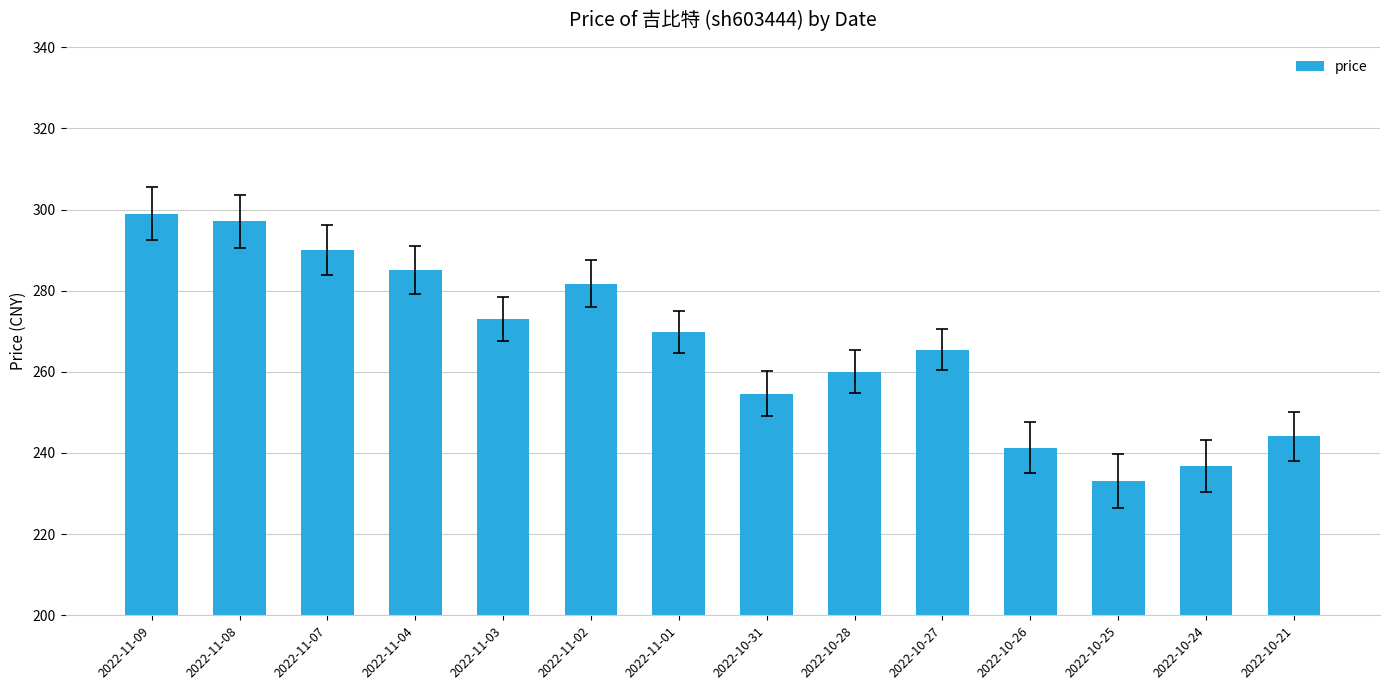

At which label is the value closest to 266?

2022-10-27